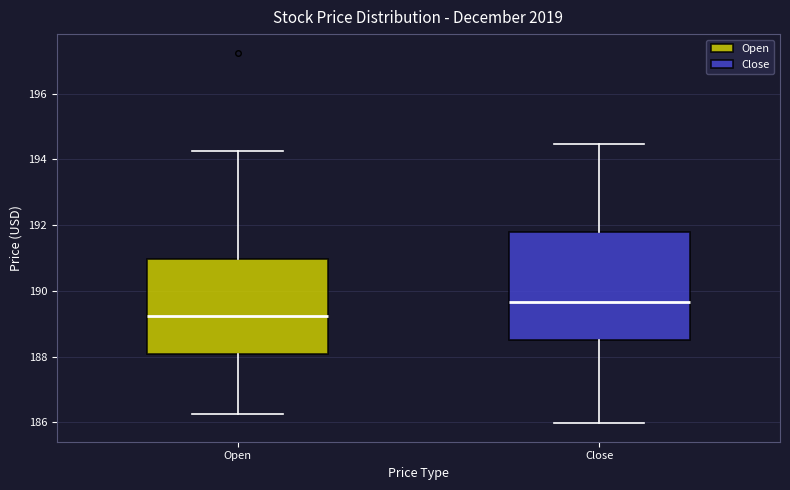

Reading left to right, read every box against the y-axis: the position of its median line, the range the box covers, and the ends of its whiskers. The values are not printed on the chart, so give them approximately, as read against the axis.

Open: median 189.2, box 188.0 to 191.0, whiskers 186.2 to 194.2
Close: median 189.6, box 188.6 to 191.8, whiskers 186.0 to 194.4